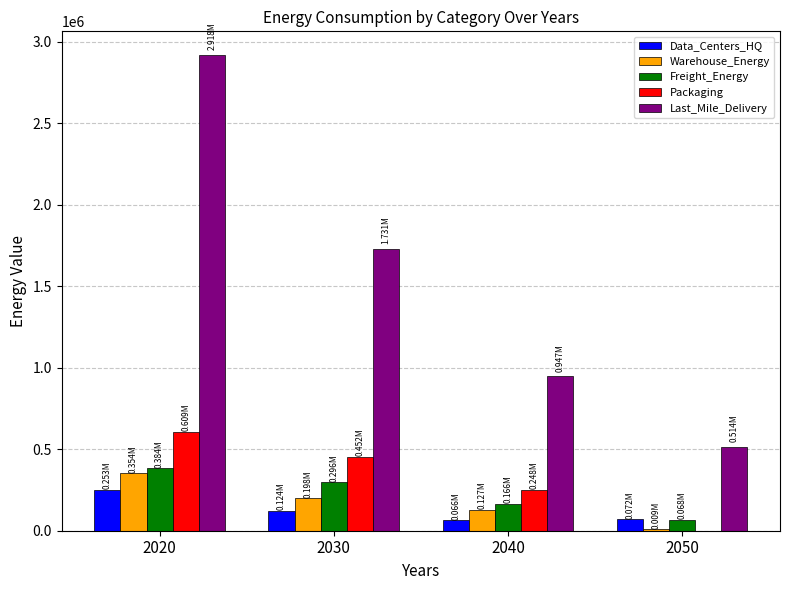

What is the sum of all Freight_Energy values?

914077.2